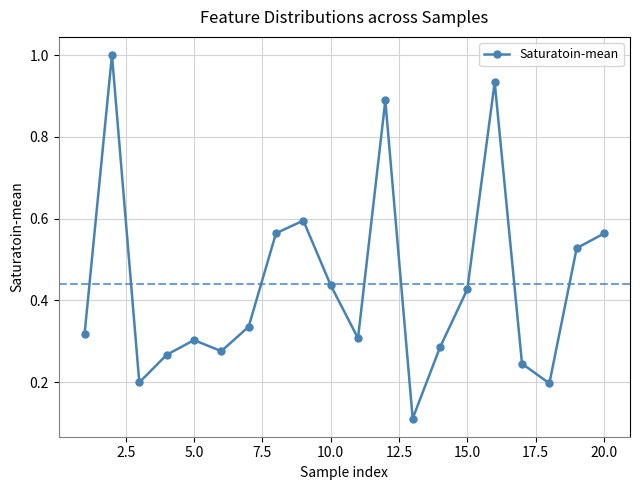

What is the maximum value shown in the chart?

1.0